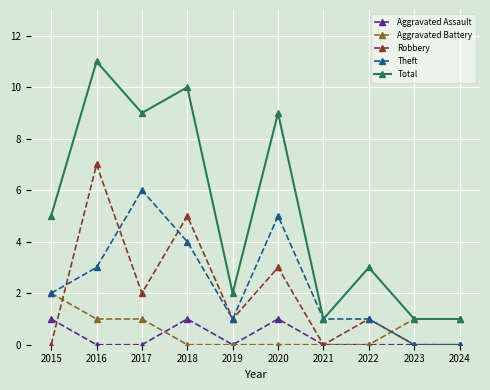

What is the difference between the second highest and second lowest values in the Total series?

9